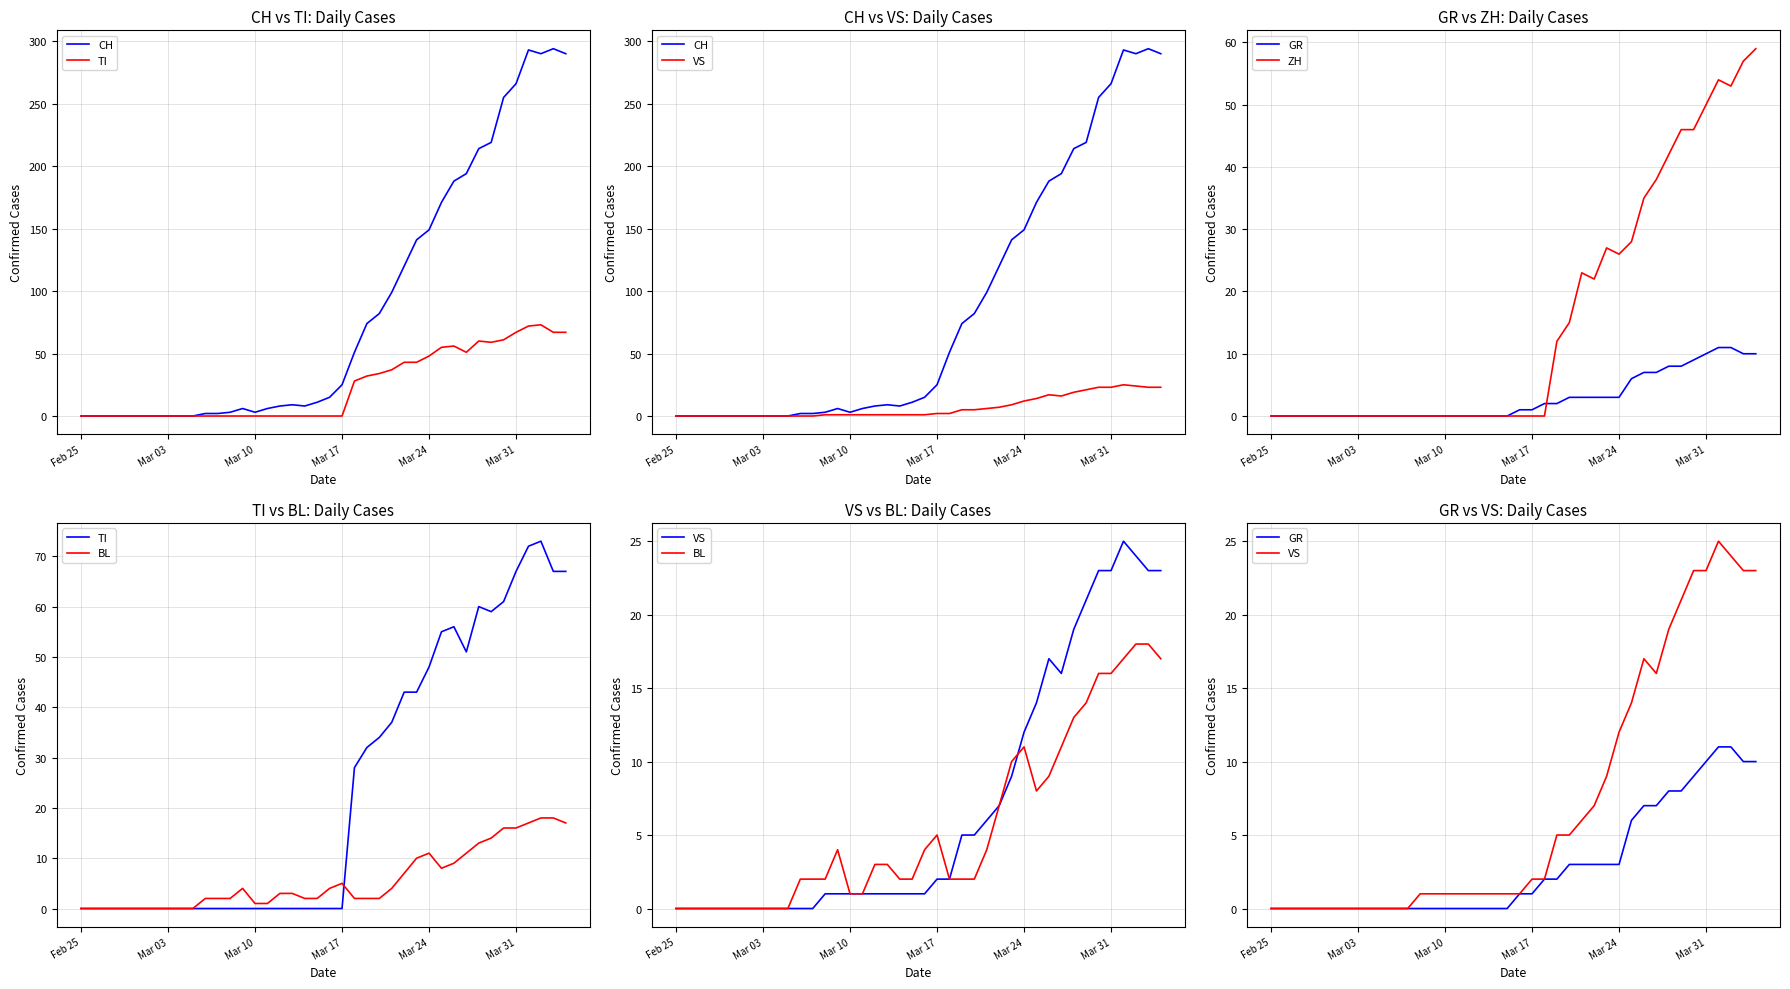

What is the difference between the maximum and minimum values in the BL series?

18